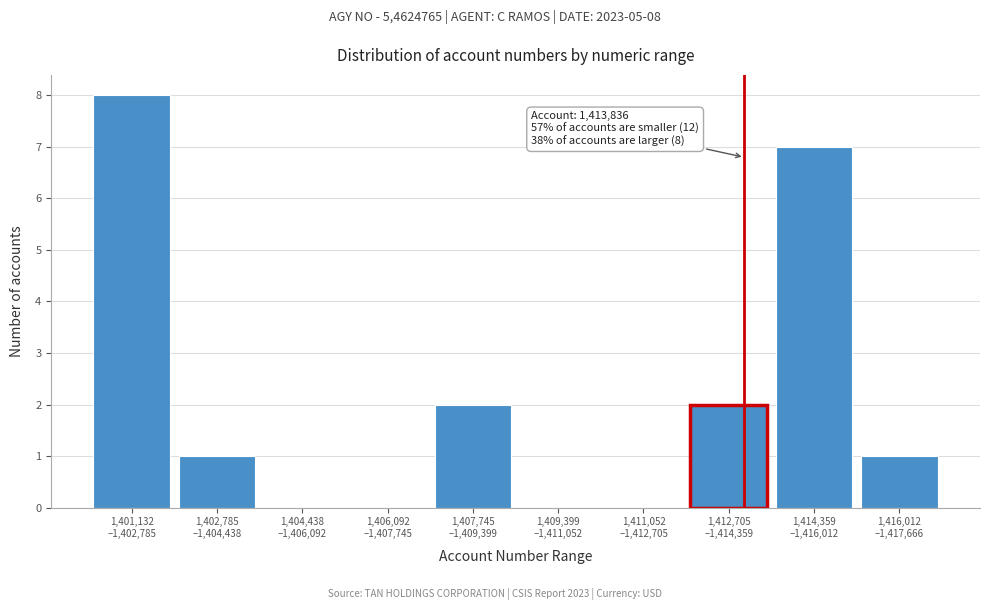

What is the sum of all values?

21